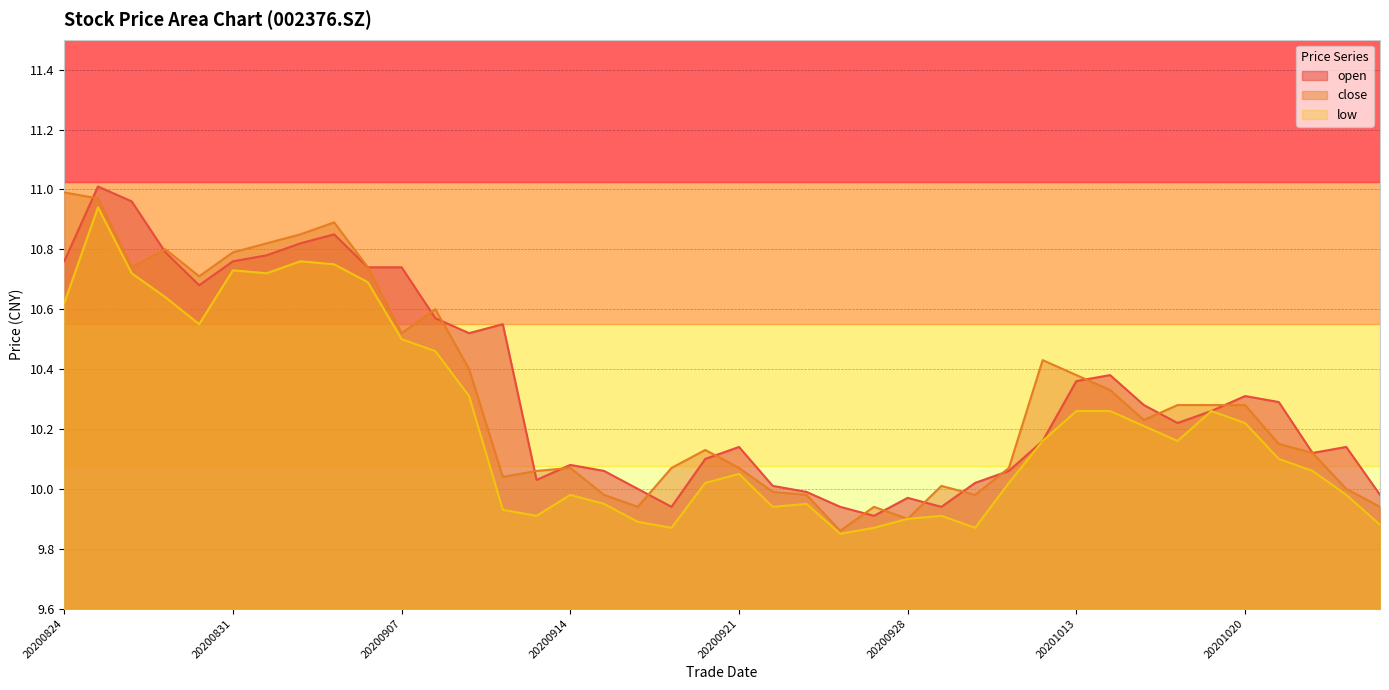

The close series shows 10.1 at 20200921. True or false?

True